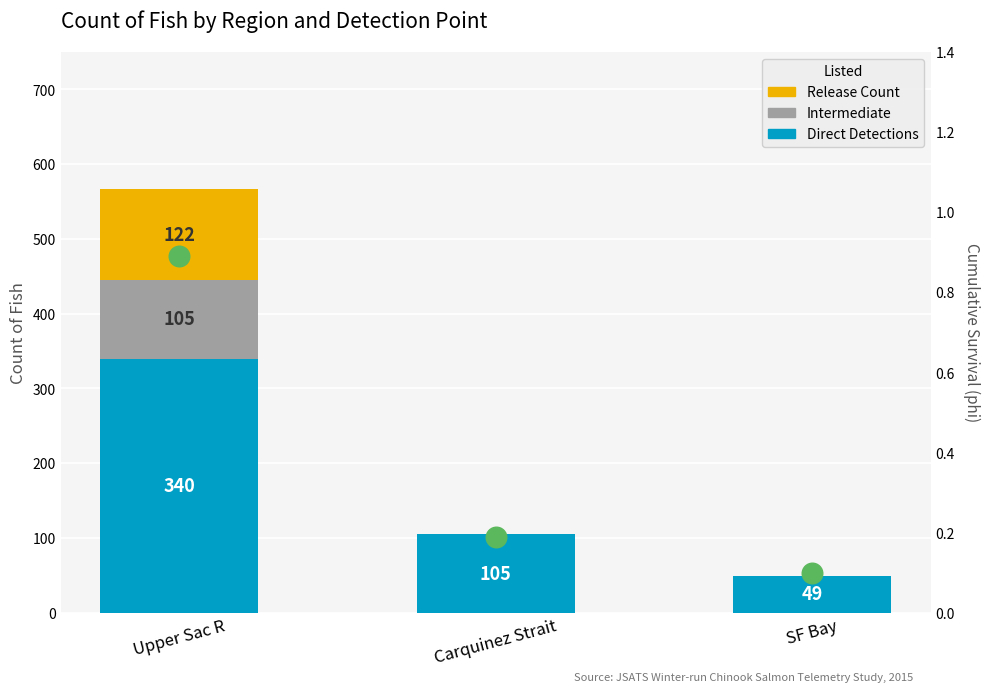

What is the total value across all series at SF Bay?

49.1